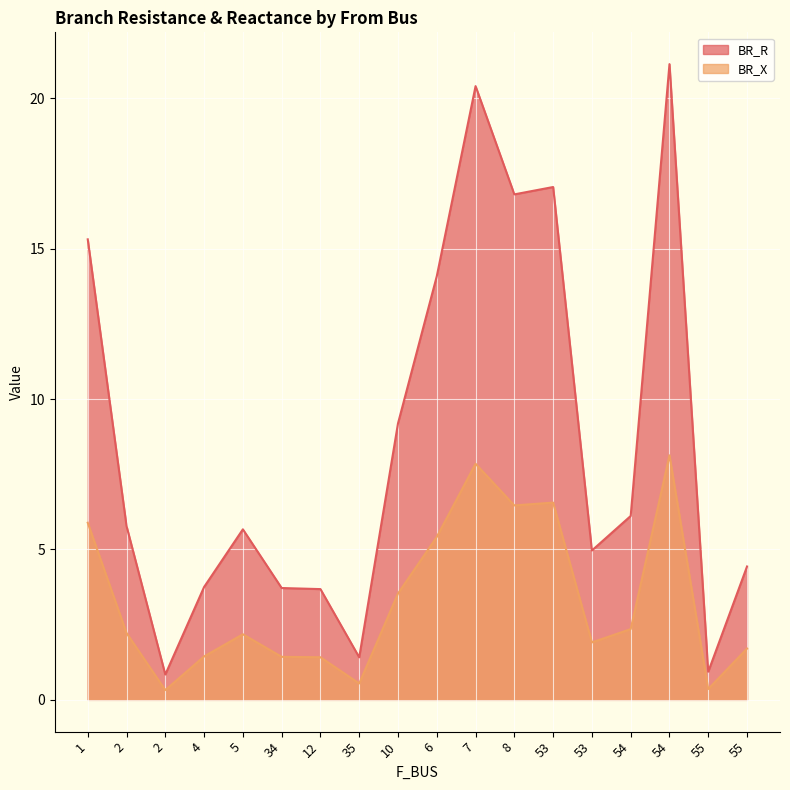

What is the spread (max minus min) of values at 7?

12.6